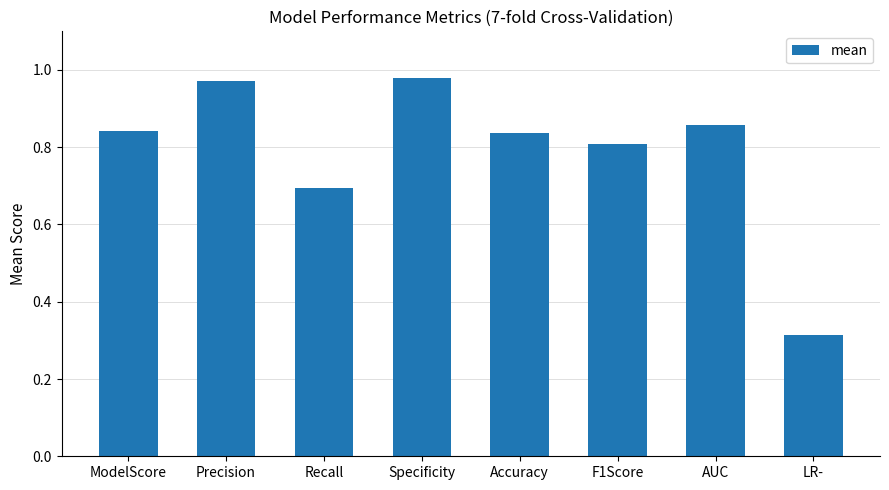

Which category has the lowest value across all series?

LR-